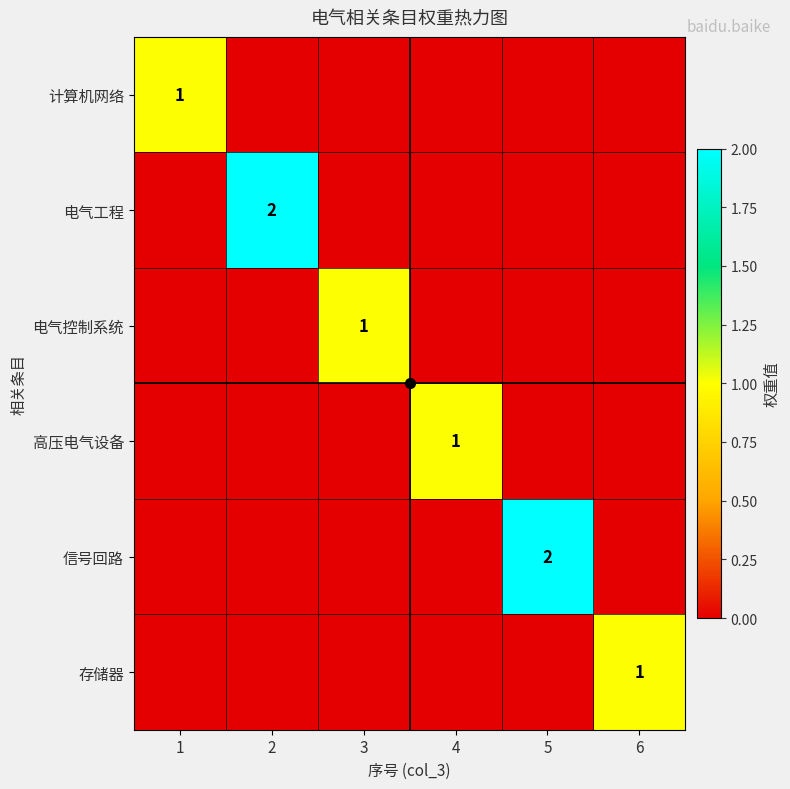

True or false: 计算机网络 has a value of 0 at 4.

True